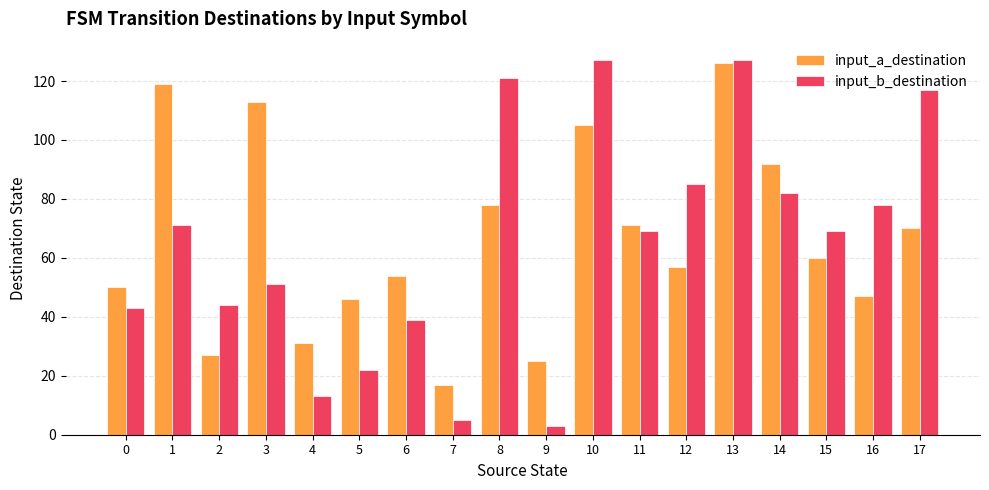

Does the chart contain stacked bars?

No